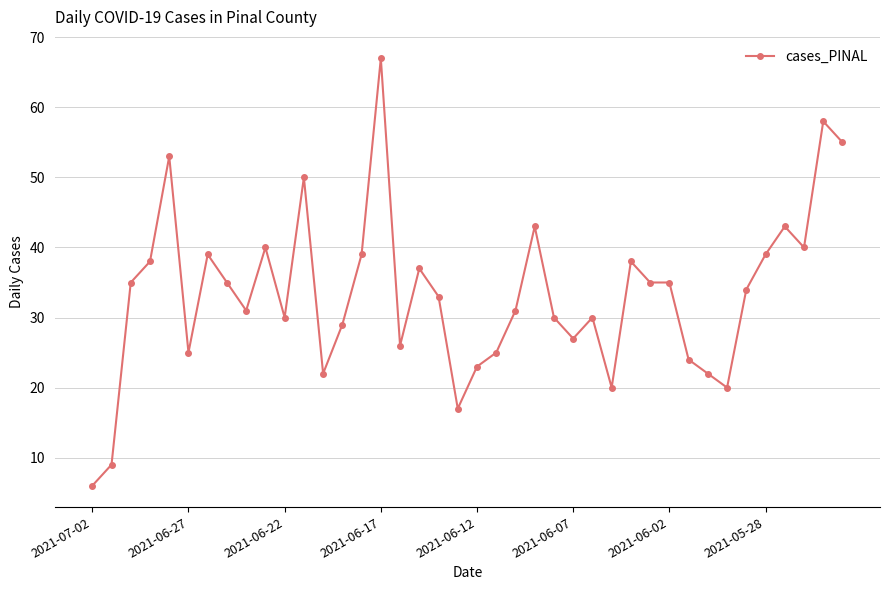

What is the smallest value displayed?

6